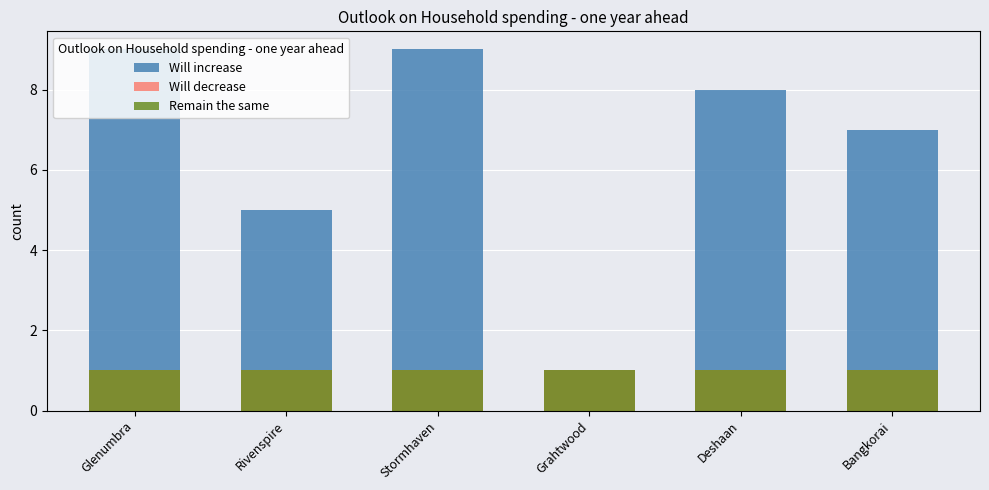

Is it true that Will decrease equals 0 at Deshaan?

False